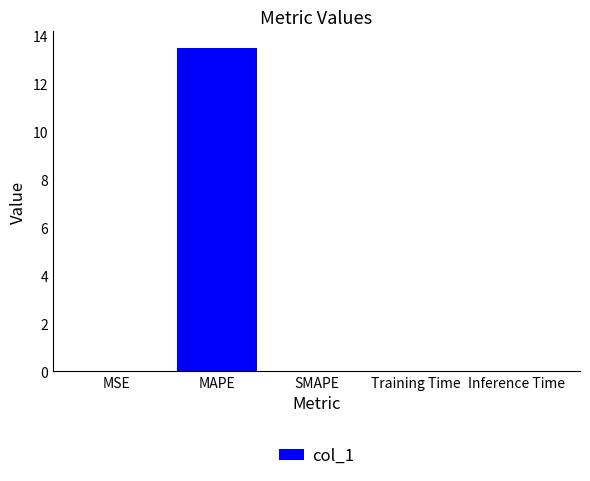

Which label corresponds to the largest value in the chart?

MAPE